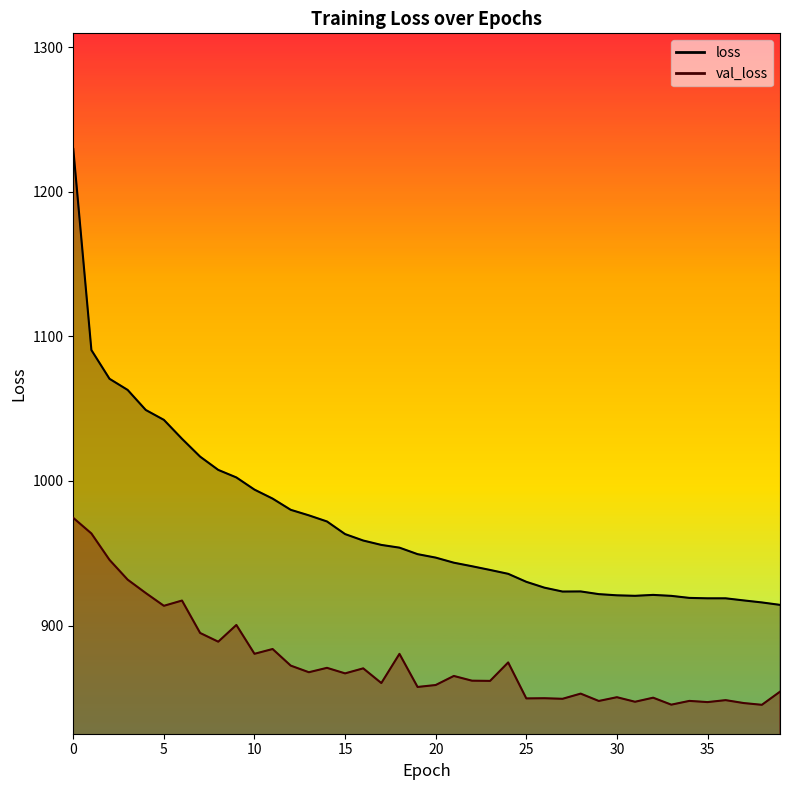

How many interior local valleys does the val_loss series have?

15